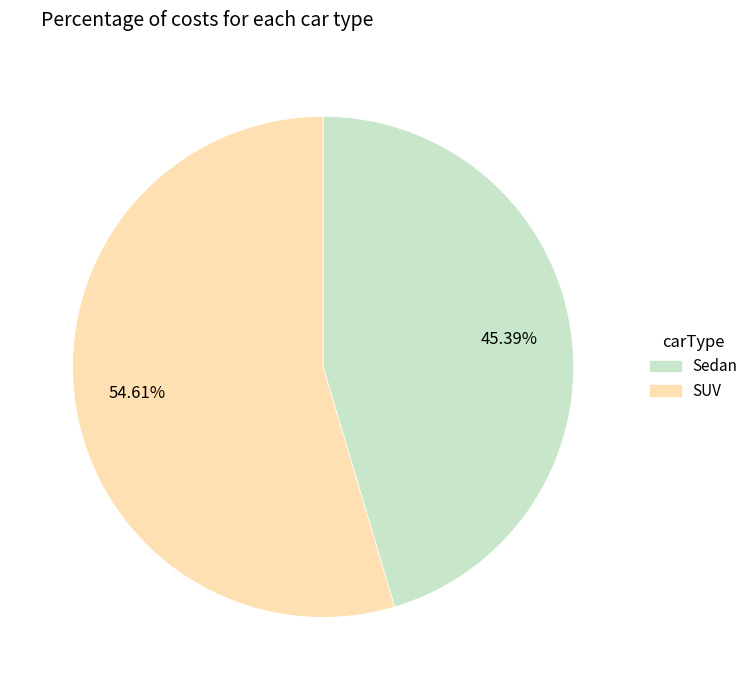

Count the number of slices in the pie.

2